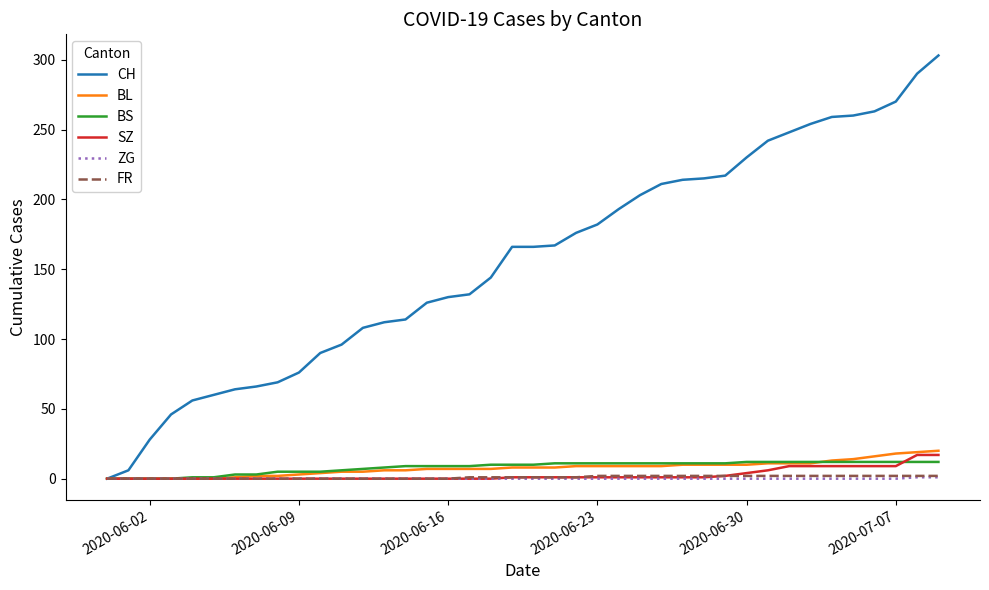

Which series has the largest total across all categories?

CH